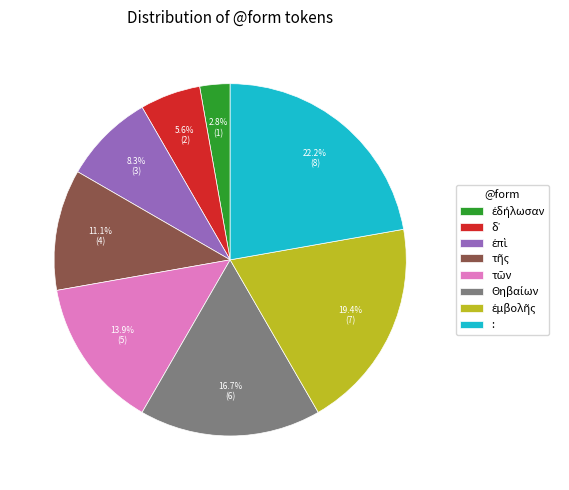

Which category has the biggest portion of the pie?

: